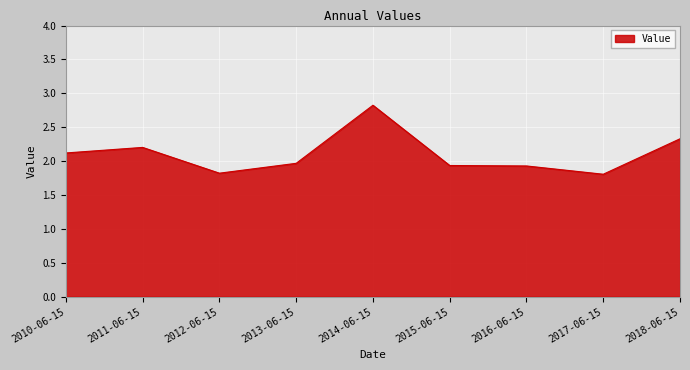

What is the maximum value shown in the chart?

2.8